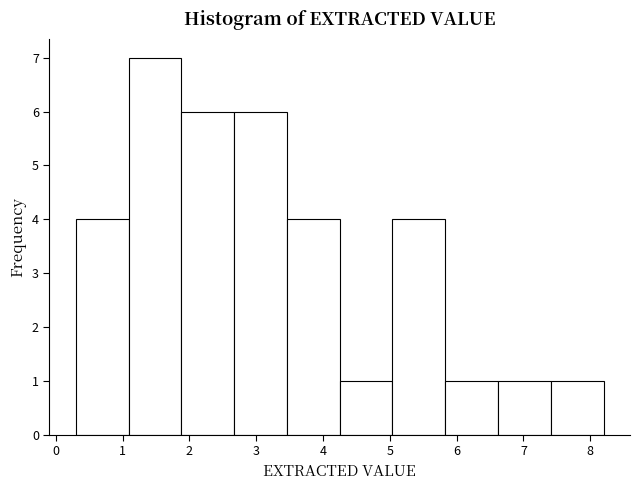

Over which range of the x-axis is the bar tallest?

1.09 to 1.88